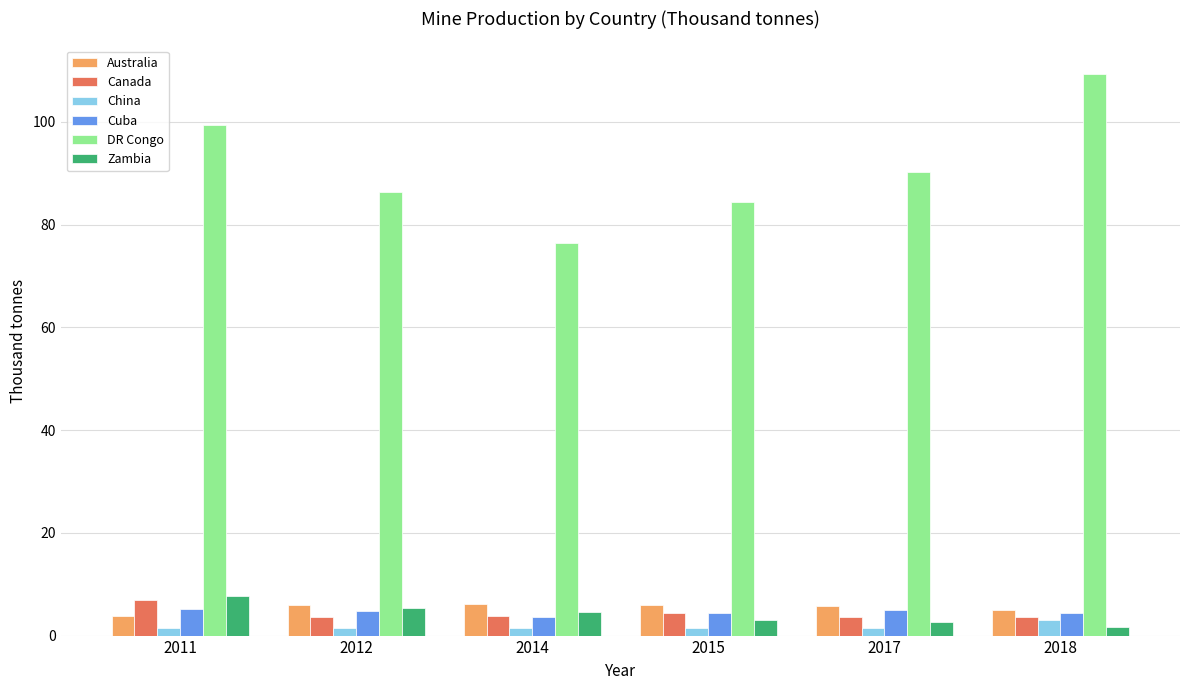

What is the sum of the Zambia values at 2014 and 2017?

7.2